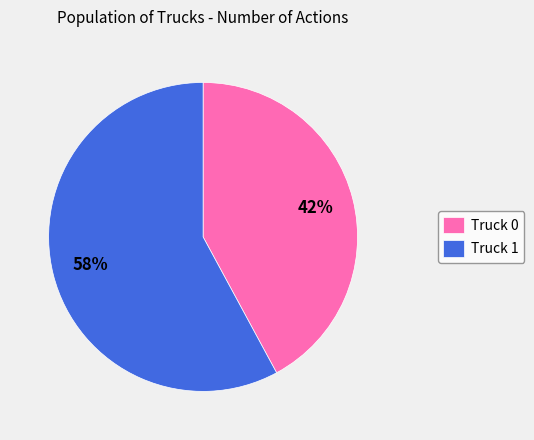

The Truck 0 slice represents 52% of the pie. True or false?

False